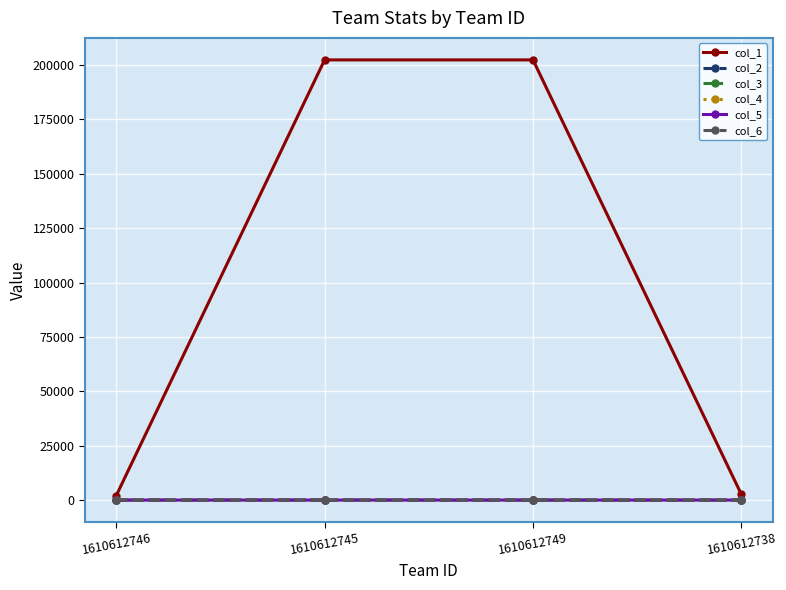

Which series has the largest total across all categories?

col_1